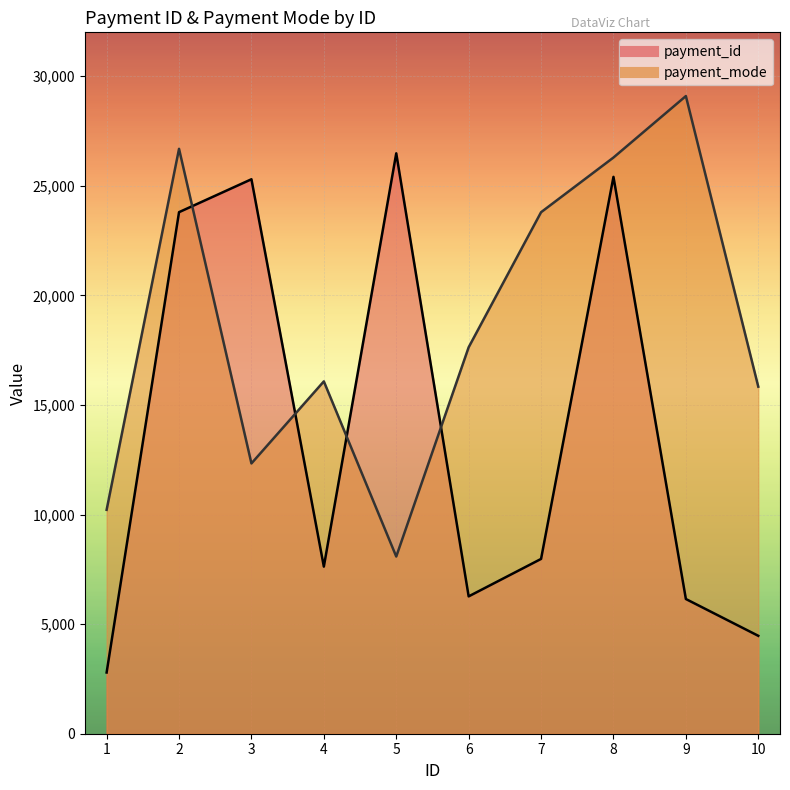

Rank the series at 1 from highest to lowest value.

payment_mode, payment_id